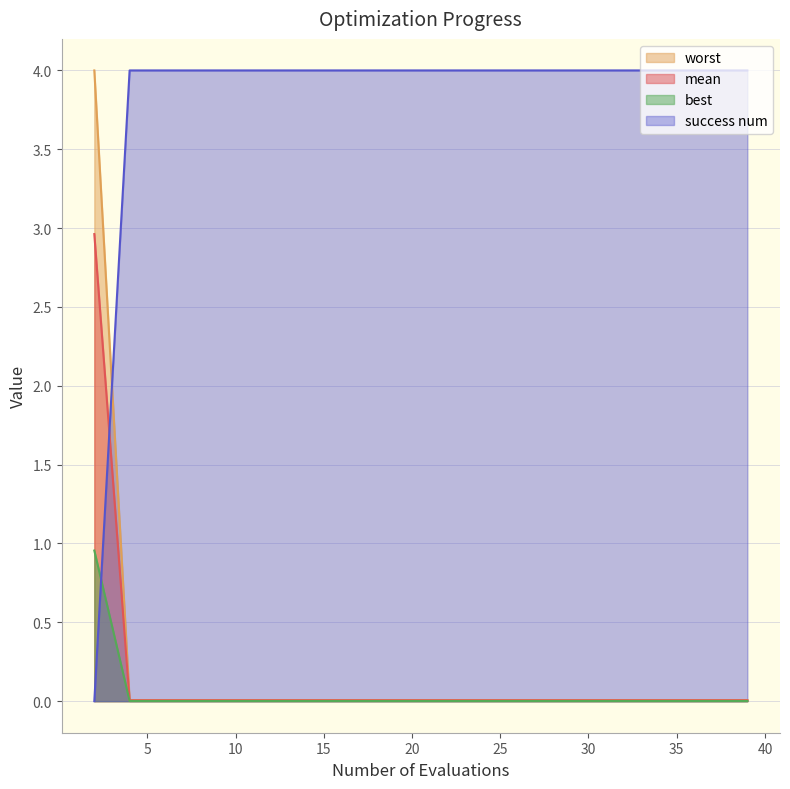

What are all the series names shown in the legend?

worst, mean, best, success num